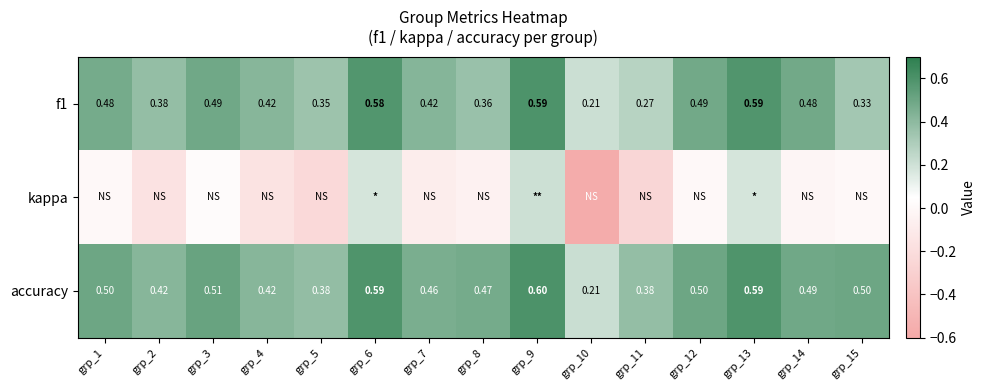

What is the minimum value for accuracy?

0.2